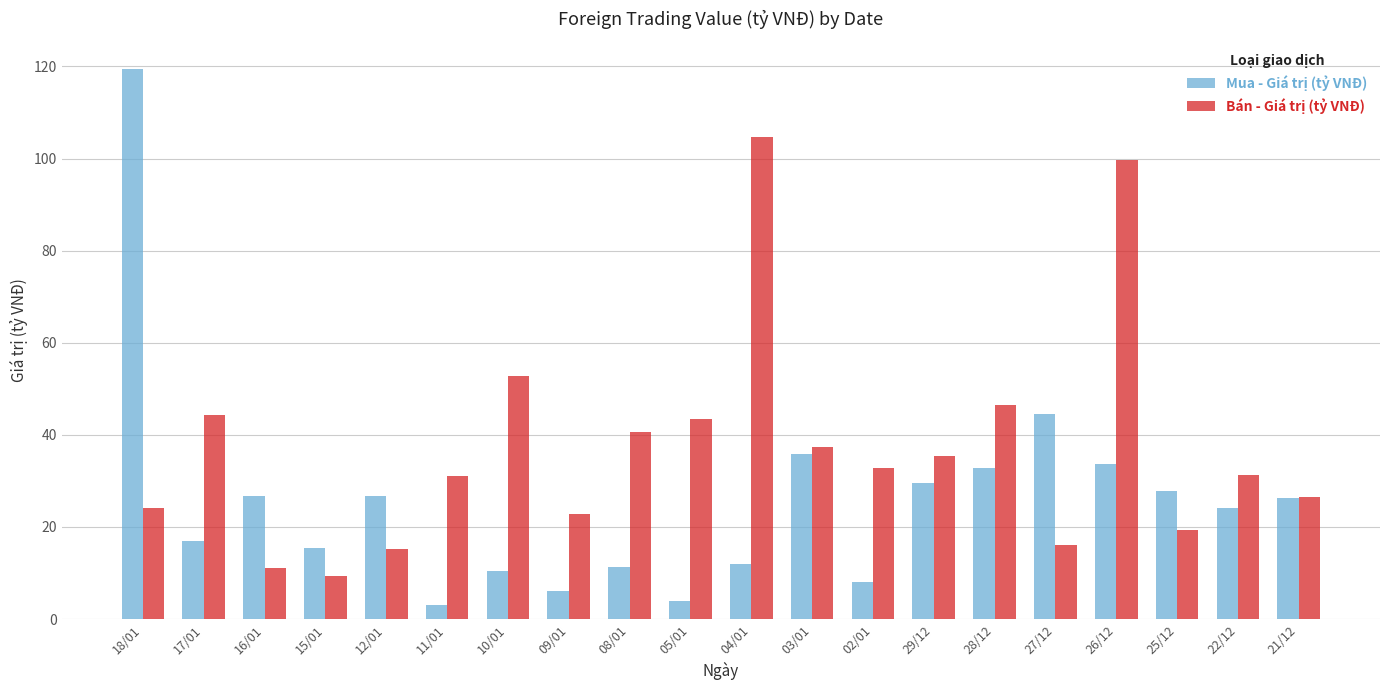

Which series has the largest total across all categories?

Bán - Giá trị (tỷ VNĐ)